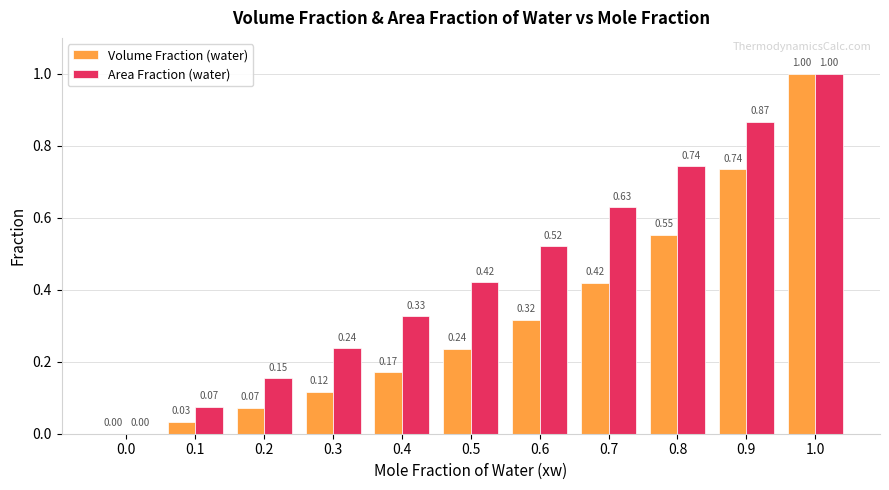

Which series changed the most between 0.1 and 0.5?

Area Fraction (water)